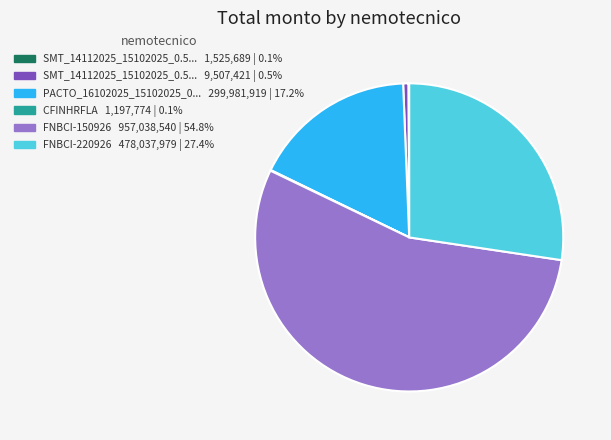

Is FNBCI-150926 957,038,540 | 54.8% the majority of the pie?

Yes